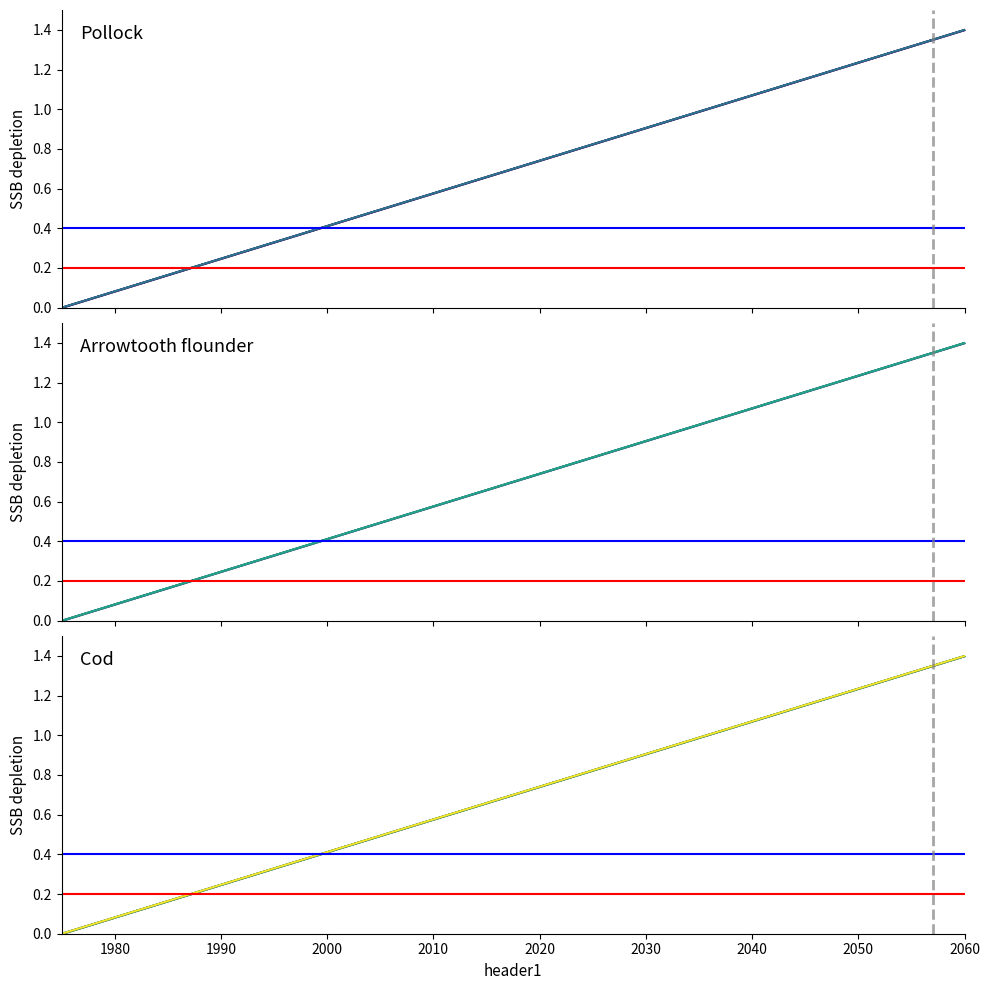

What is the maximum value shown in the chart?

1.4